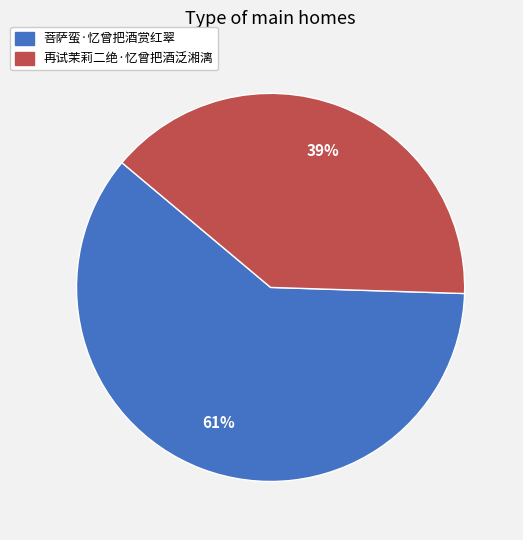

Is it true that 再试茉莉二绝·忆曾把酒泛湘漓 is 49% of the pie?

False